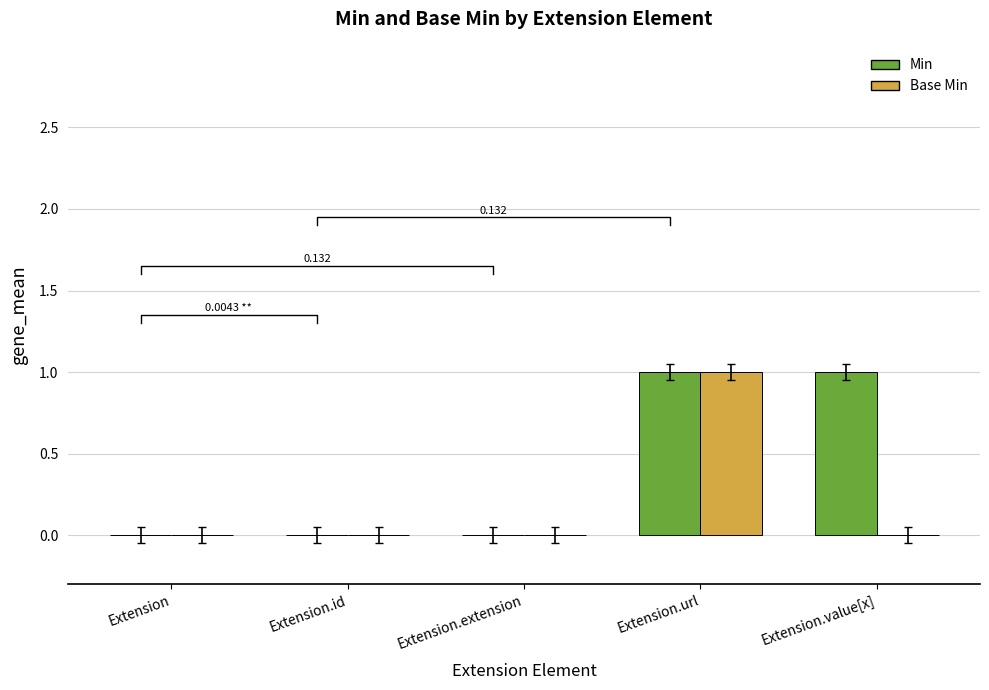

How many bars are there in each group?

2